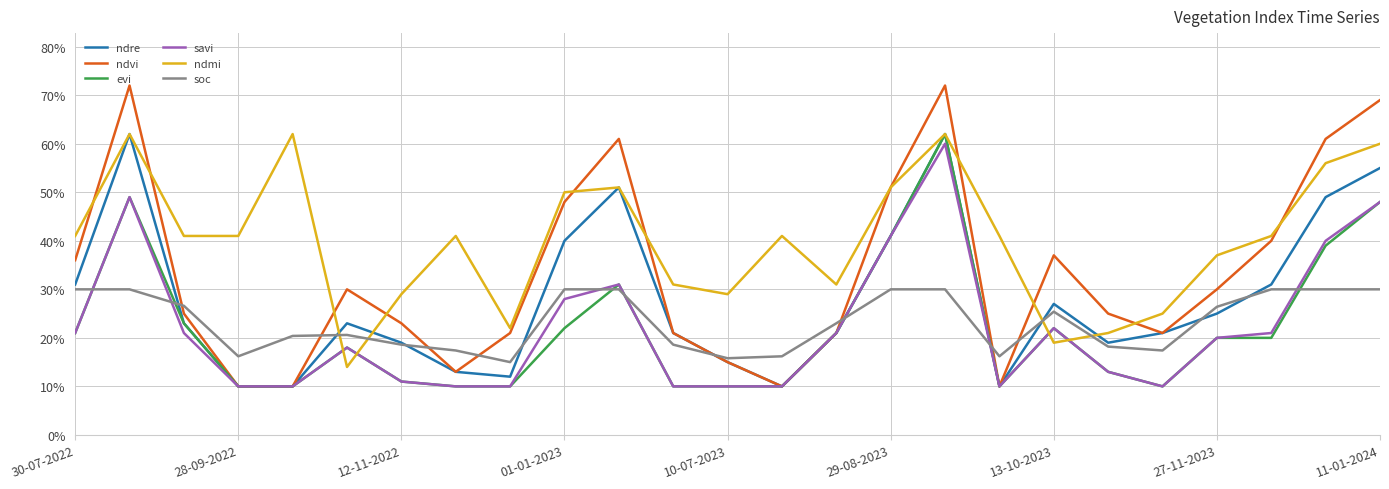

What is the sum of all ndre values?

7.0